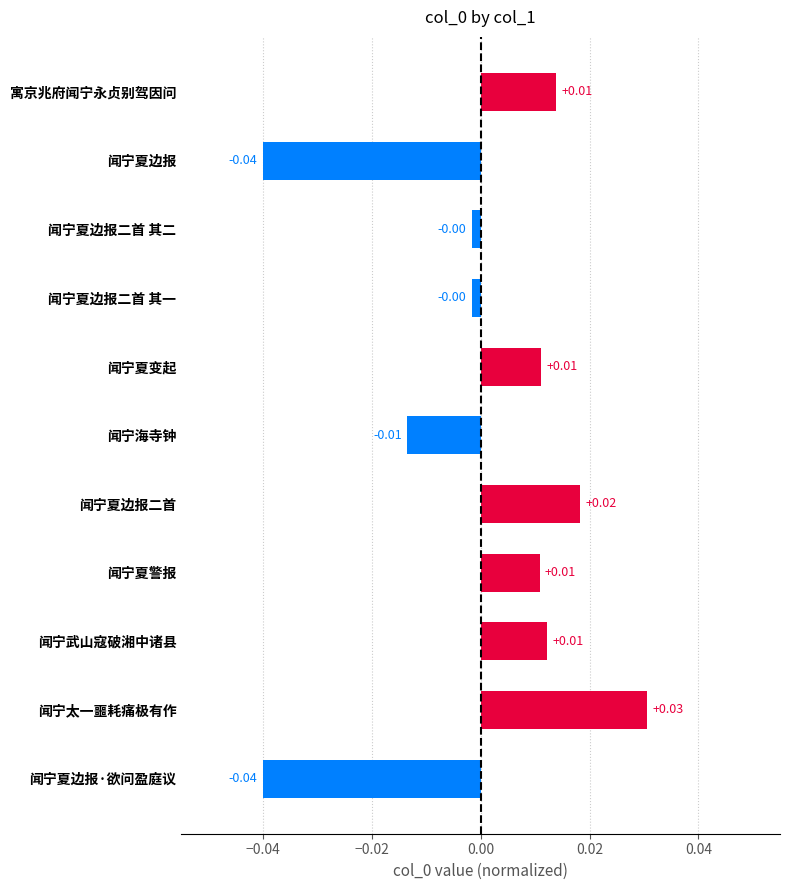

Count the number of categories in the chart.

11